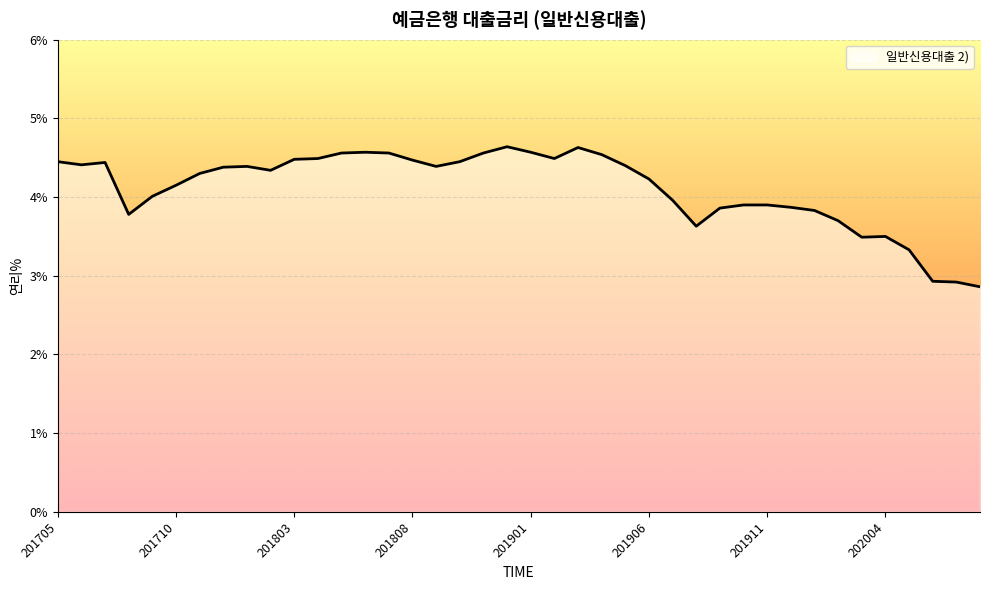

What is the difference between the maximum and minimum values?

1.8